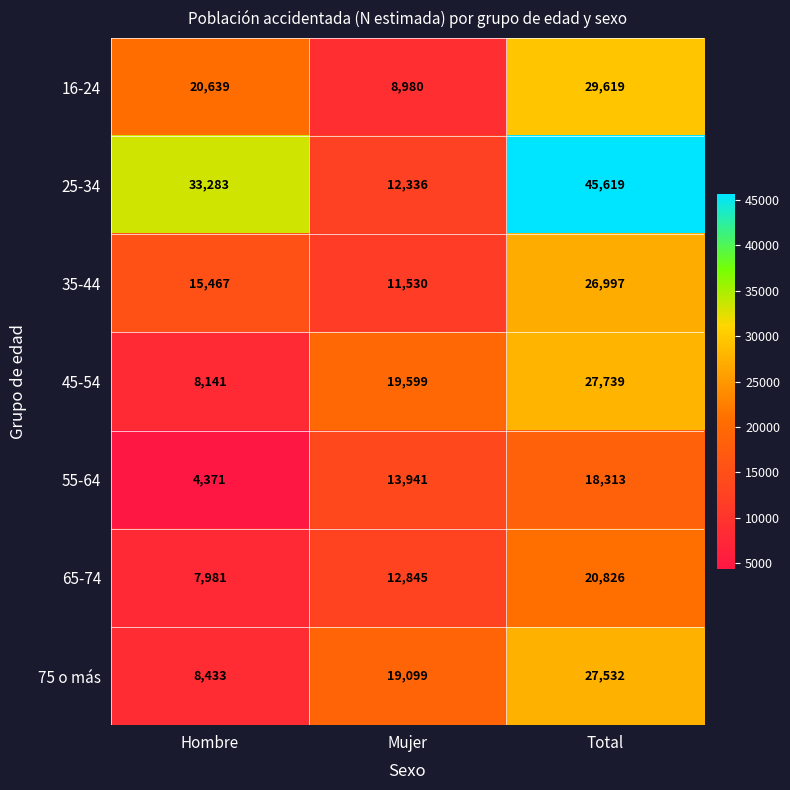

Reading left to right, transcribe all the data shown in this chart.

16-24: Hombre=20639	Mujer=8980	Total=29619
25-34: Hombre=33283	Mujer=12336	Total=45619
35-44: Hombre=15467	Mujer=11530	Total=26997
45-54: Hombre=8141	Mujer=19599	Total=27739
55-64: Hombre=4371	Mujer=13941	Total=18313
65-74: Hombre=7981	Mujer=12845	Total=20826
75 o más: Hombre=8433	Mujer=19099	Total=27532